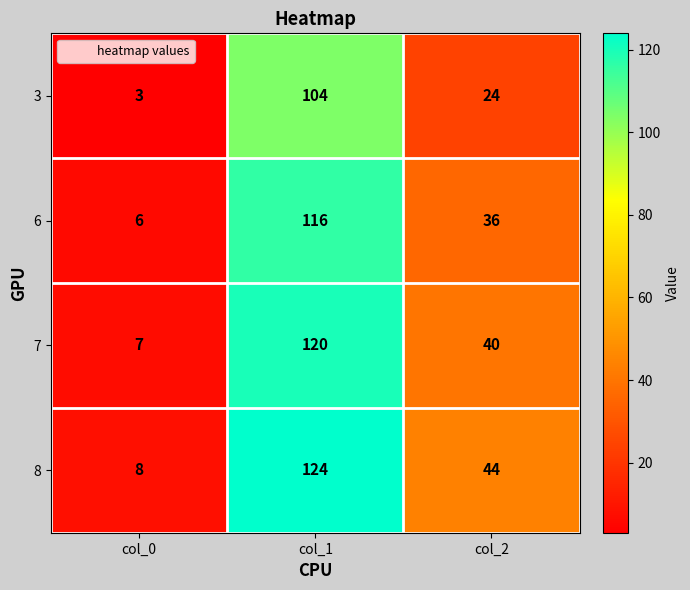

What is the smallest value displayed?

3